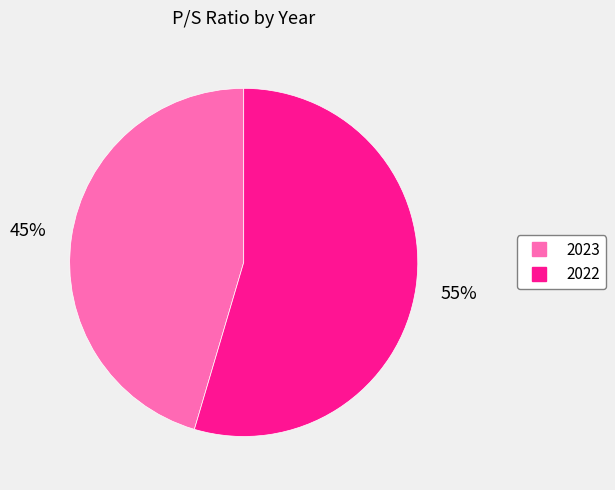

Do 2023 and 2022 together represent more than half of the pie?

Yes